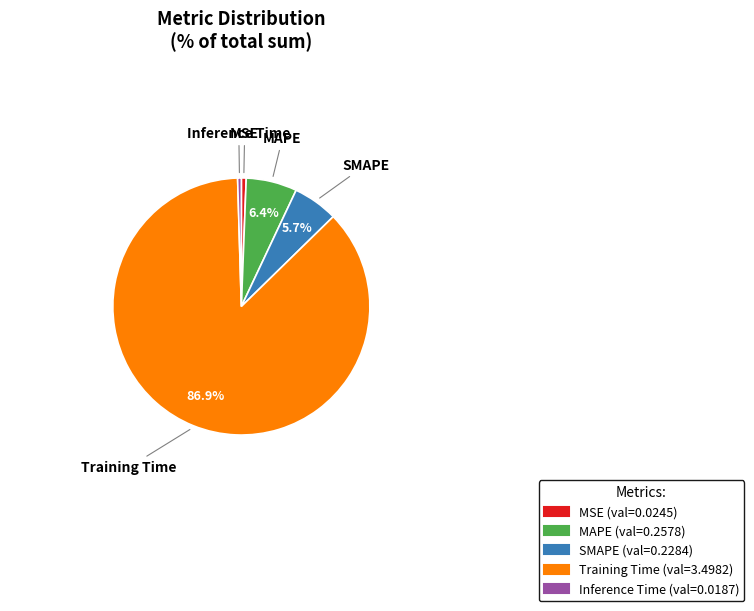

Which has a higher value, Training Time or MSE?

Training Time